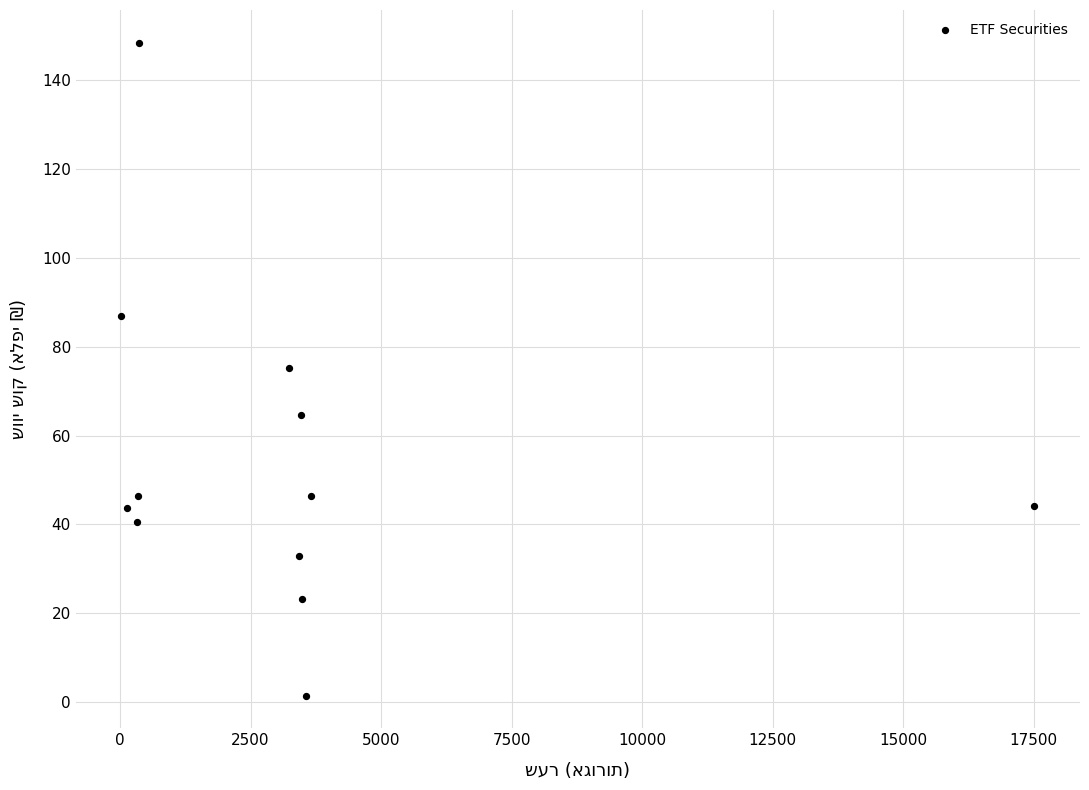

What is the range of X values (max minus min)?

17486.3